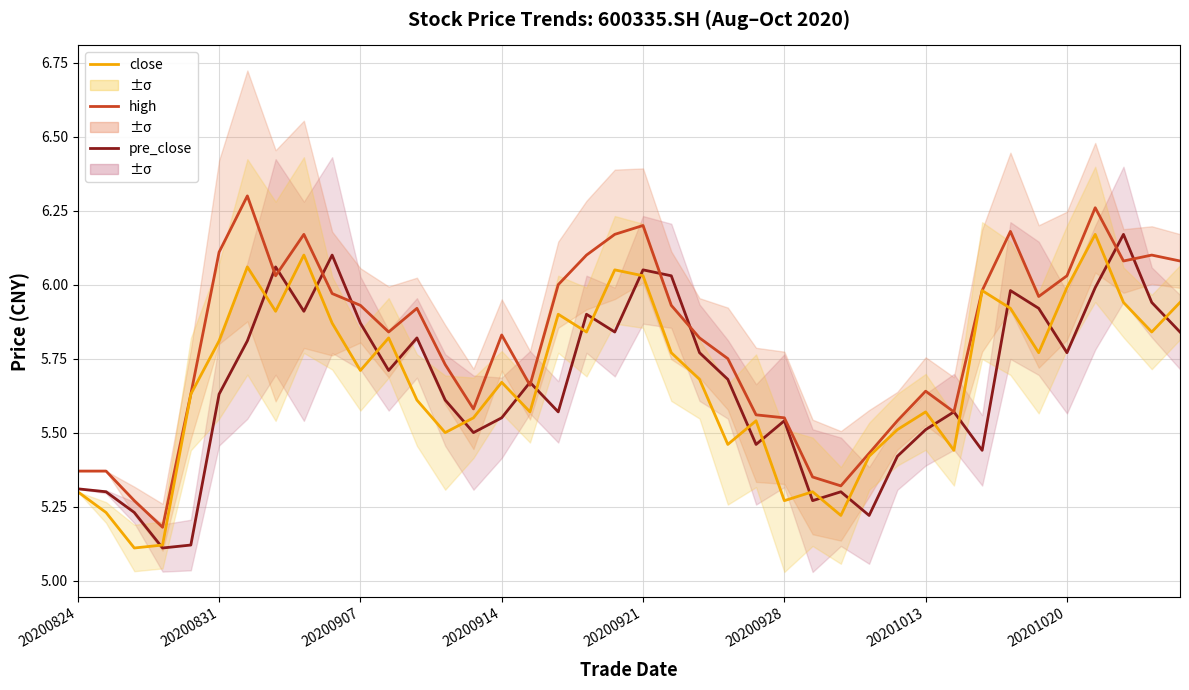

What is the average value of the close series?

5.7